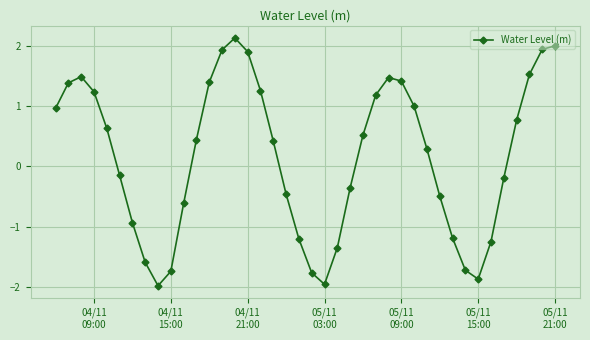

Count the number of data series in this chart.

1